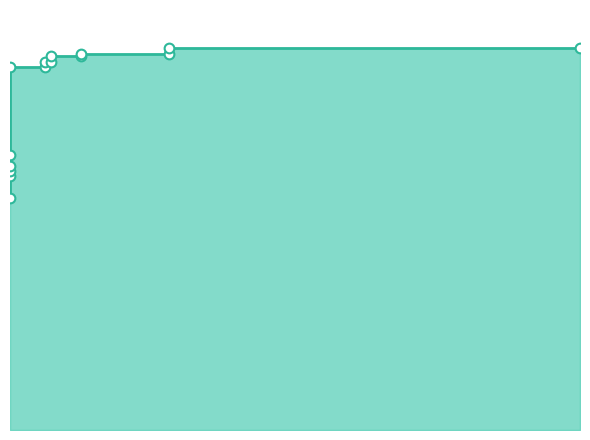

What is the smallest value displayed?

0.6